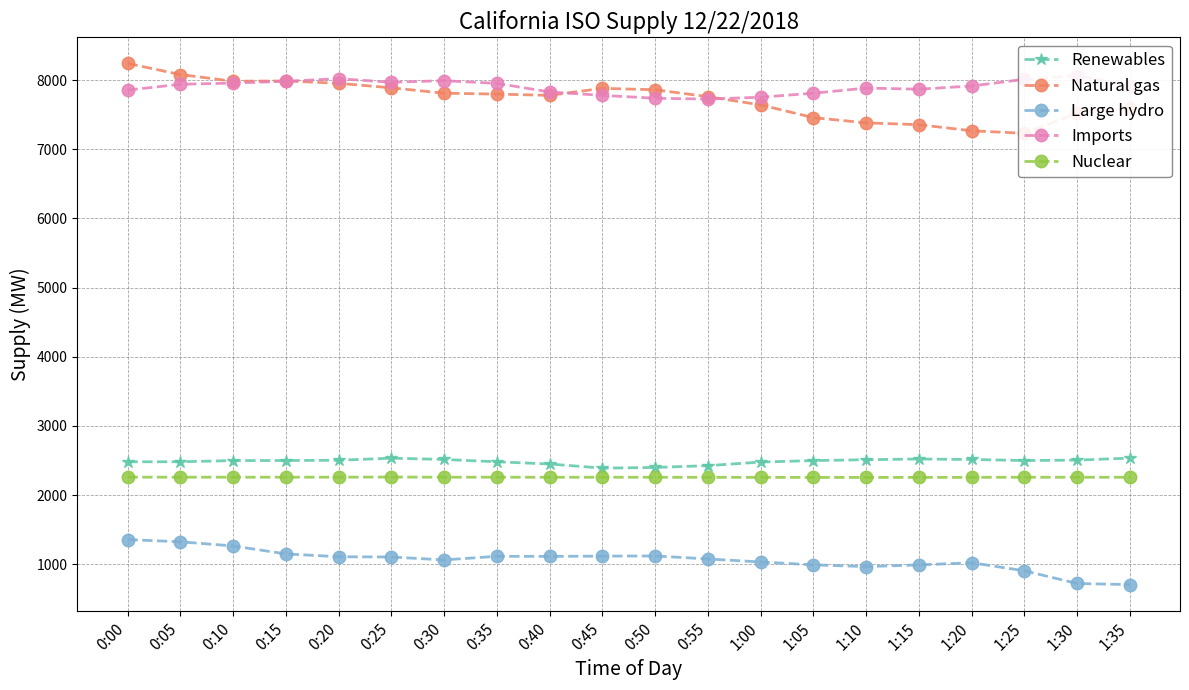

At 0:25, list the series in order from largest to smallest.

Imports, Natural gas, Renewables, Nuclear, Large hydro